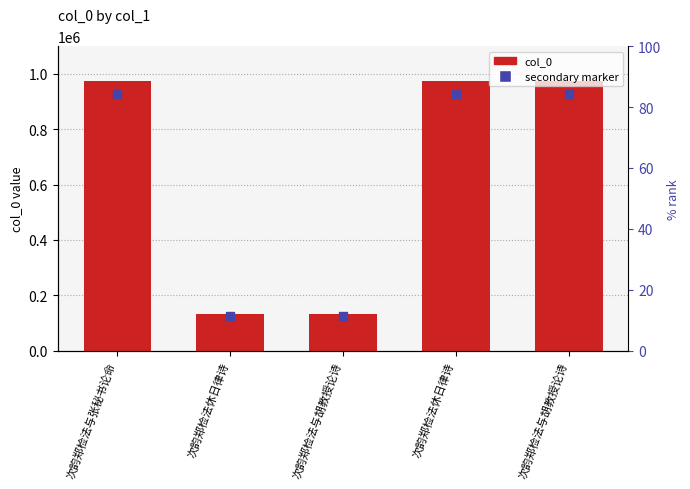

Reading left to right, extract all data points from this chart.

次韵郑检法与张秘书论命=975240	次韵郑检法休日律诗=132890	次韵郑检法与胡教授论诗=132888	次韵郑检法休日律诗=975753	次韵郑检法与胡教授论诗=975752